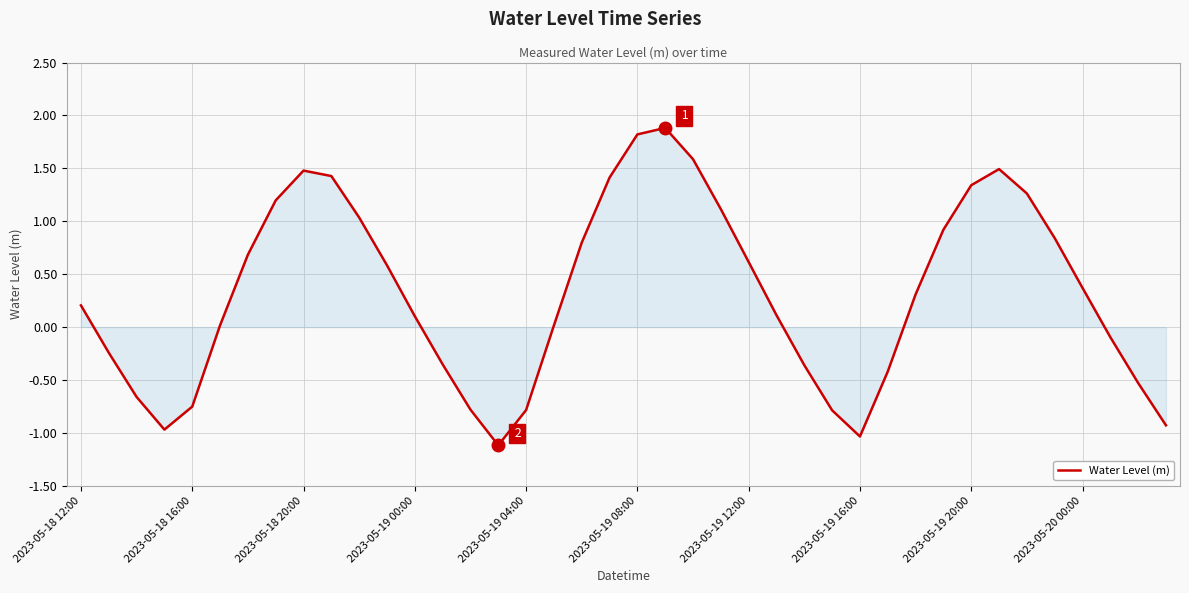

What is the difference between the maximum and minimum values?

3.0